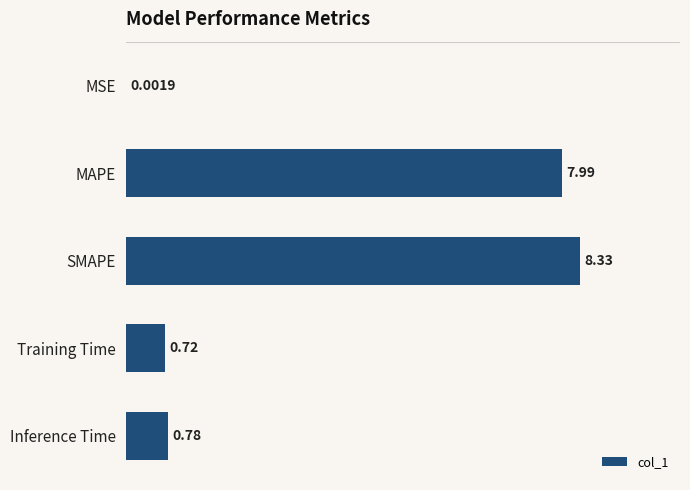

What is the change in value from MSE to MAPE?

+8.0